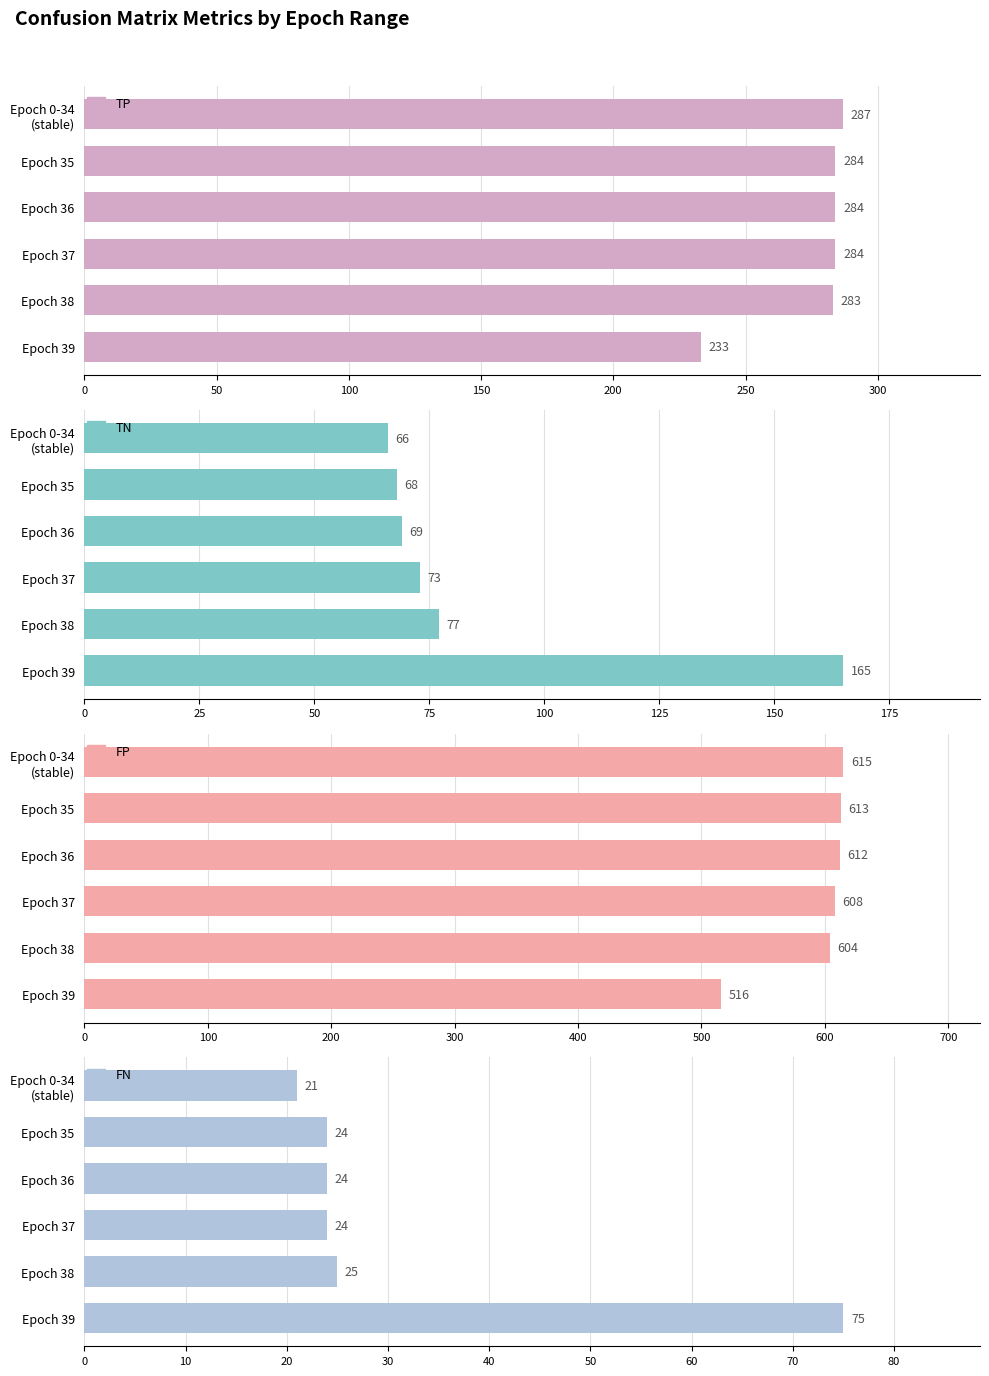

What is the average value of the TN series?

86